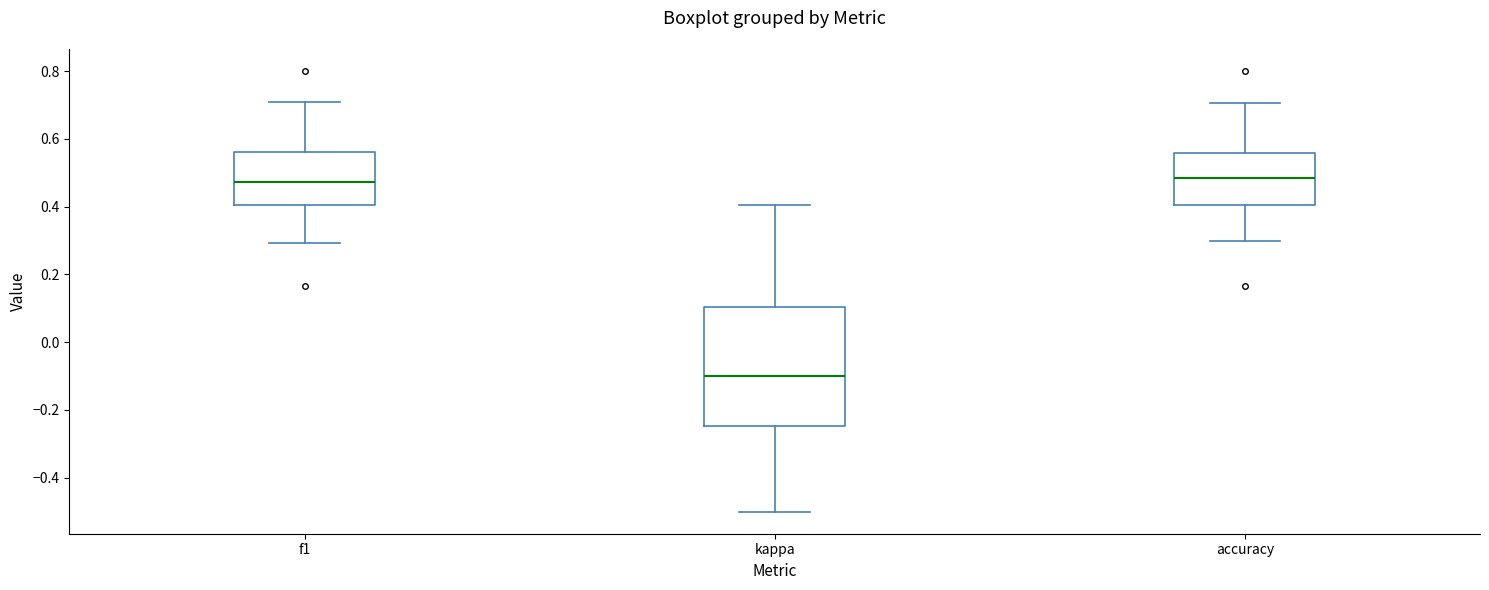

Which box is the tallest, from its lower edge to its upper edge?

kappa